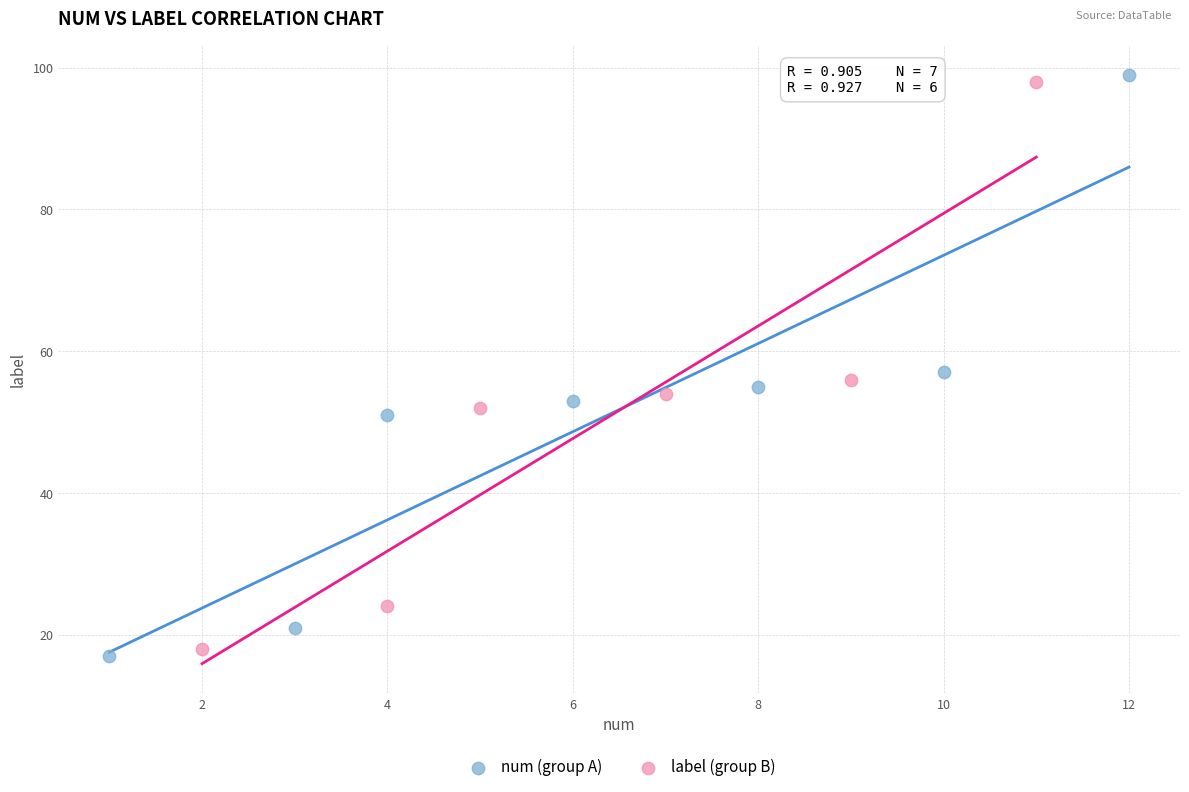

What are all the series names shown in the legend?

num (group A), label (group B)